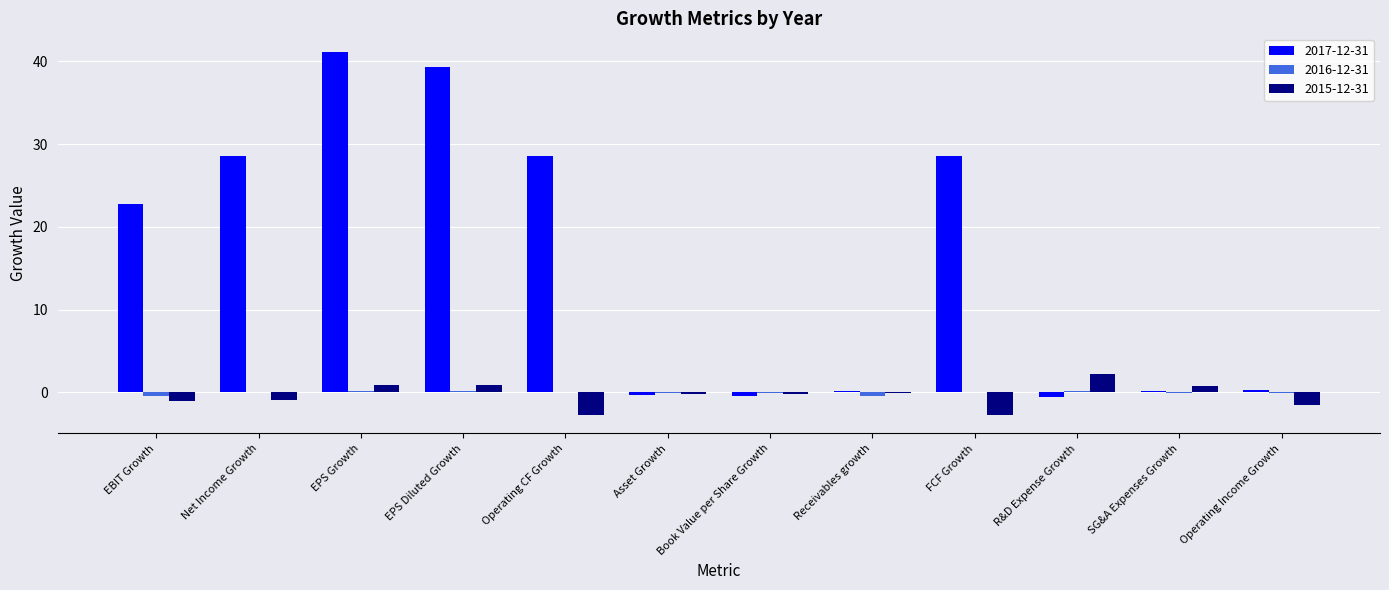

How many values in the 2017-12-31 series exceed 22?

6